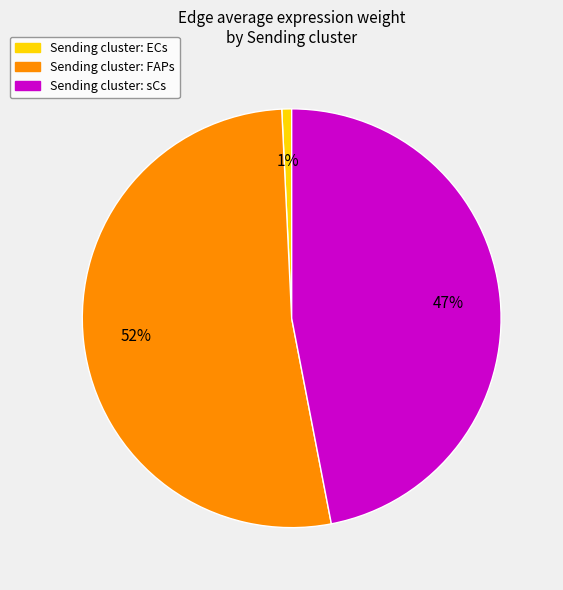

Count the number of slices in the pie.

3